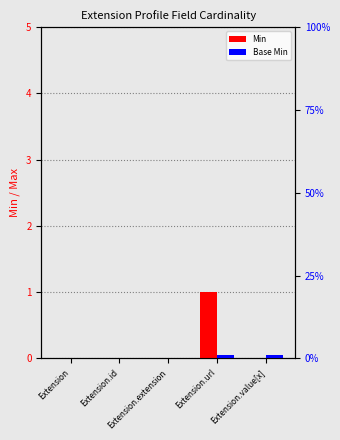

Reading left to right, extract all data points from this chart.

Min: 0	0	0	1	0
Base Min: 0	0	0	1	1